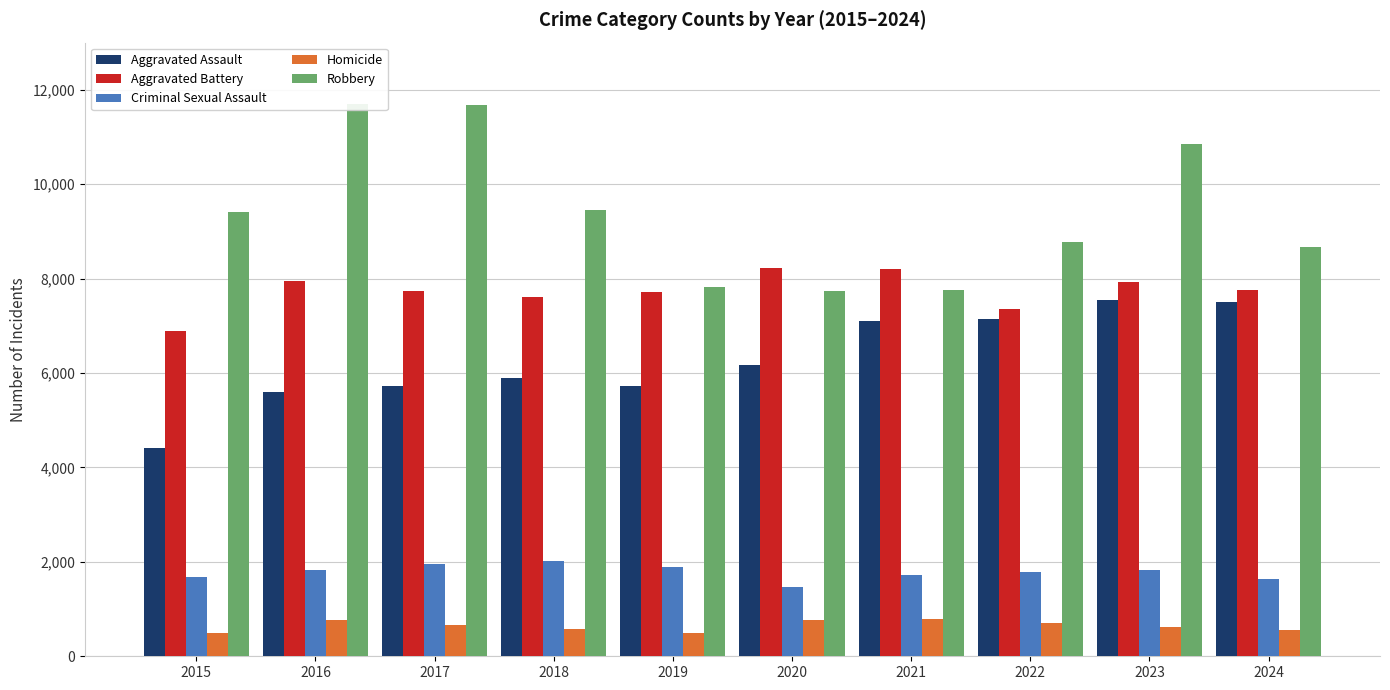

The value of Criminal Sexual Assault at 2020 is 2647. True or false?

False